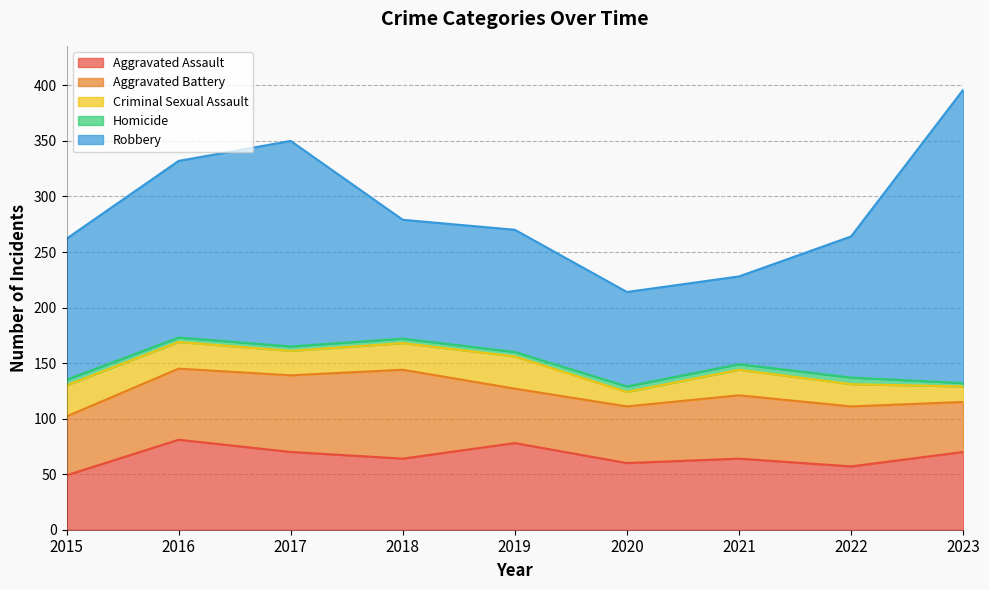

What is the sum of the Aggravated Assault values at 2020 and 2017?

130